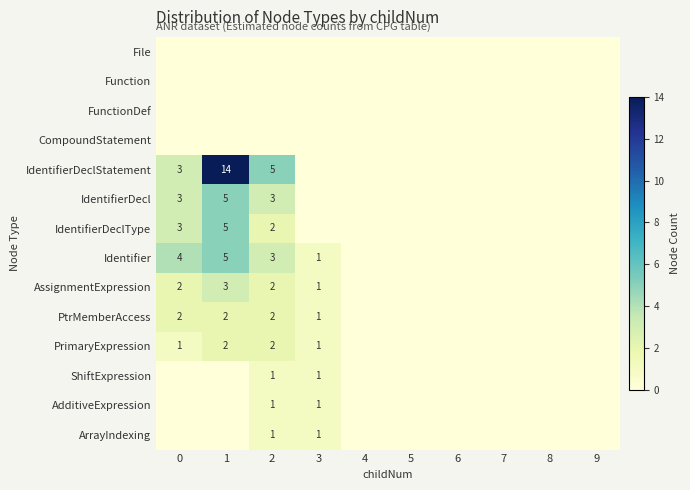

True or false: IdentifierDecl has a value of 5 at 1.

True